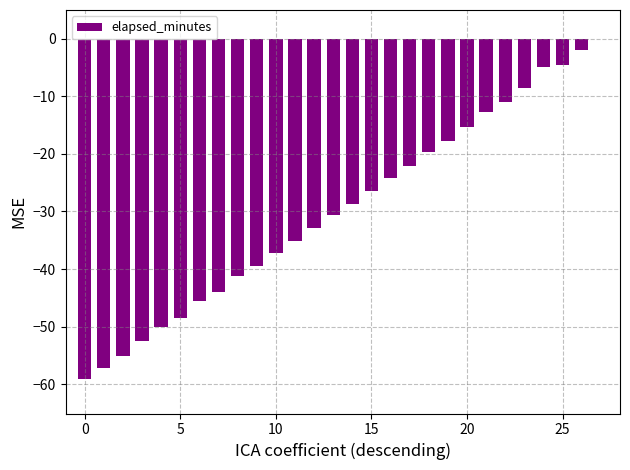

What is the sum of all values?

-826.3